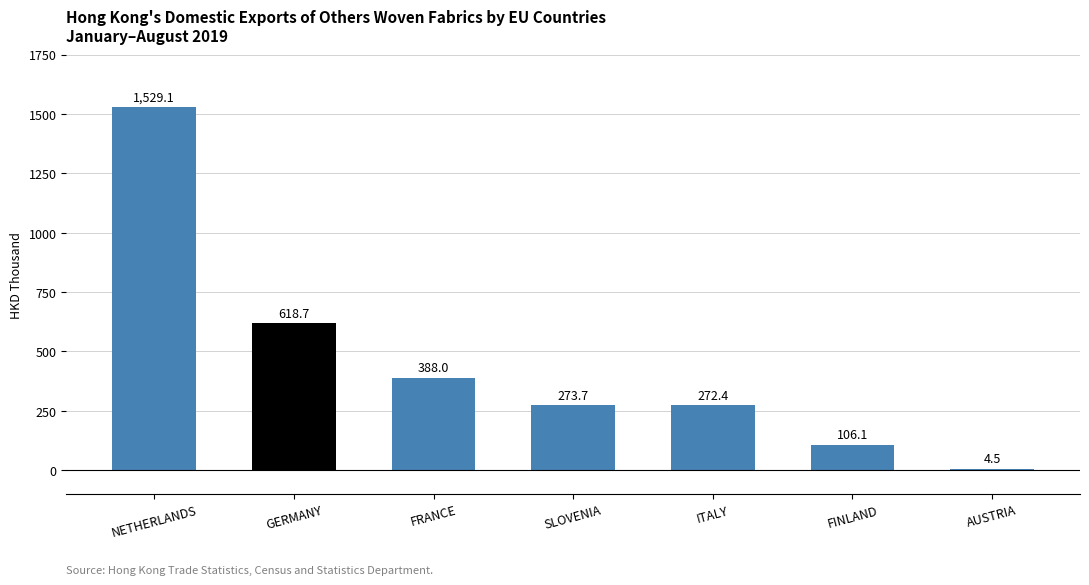

Reading left to right, transcribe all the data shown in this chart.

1529.1	618.7	388.0	273.7	272.4	106.1	4.5